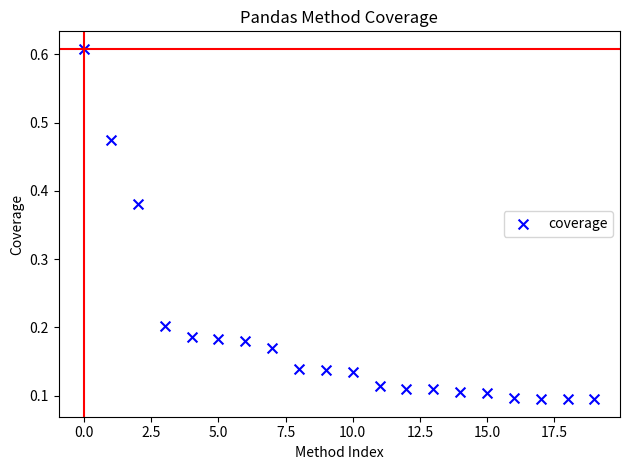

How many points are shown in the scatter plot?

20